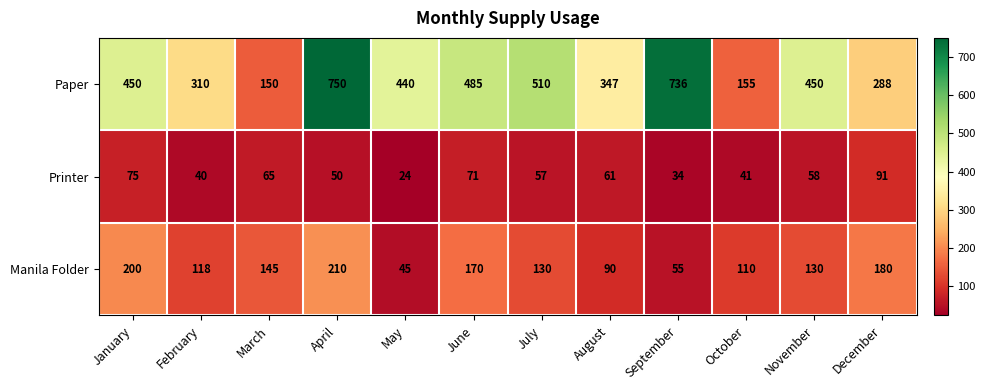

Where does the Manila Folder series first go above 130?

January